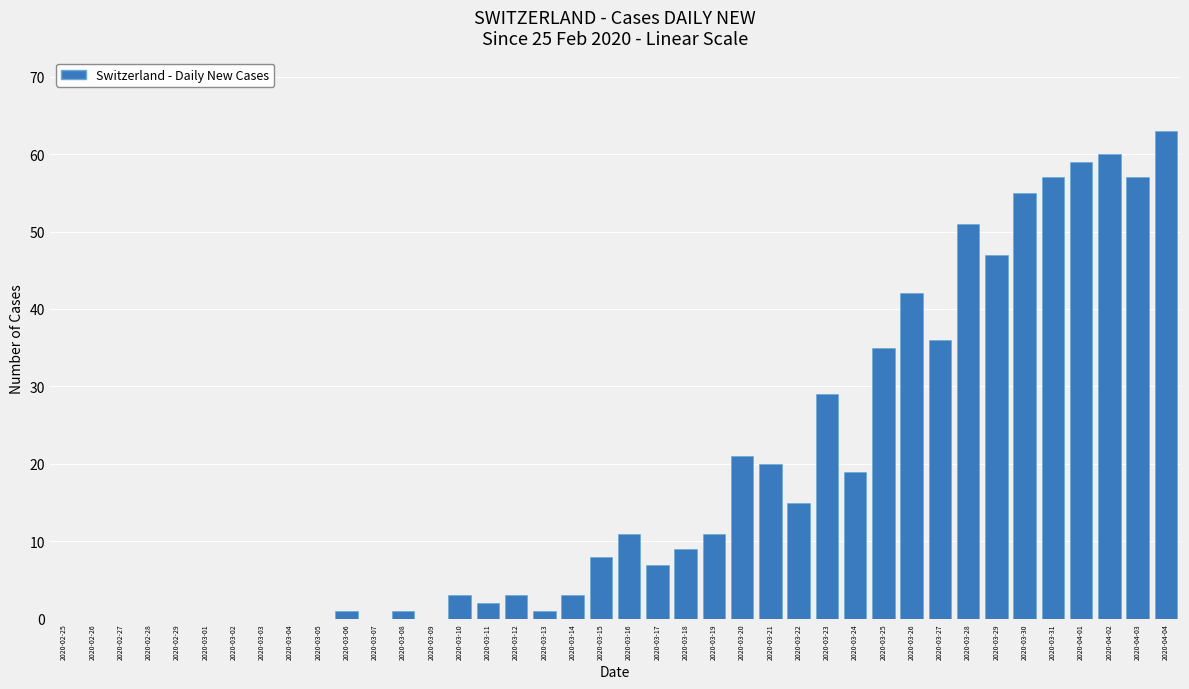

The chart shows a value of 51 at 2020-03-28. True or false?

True